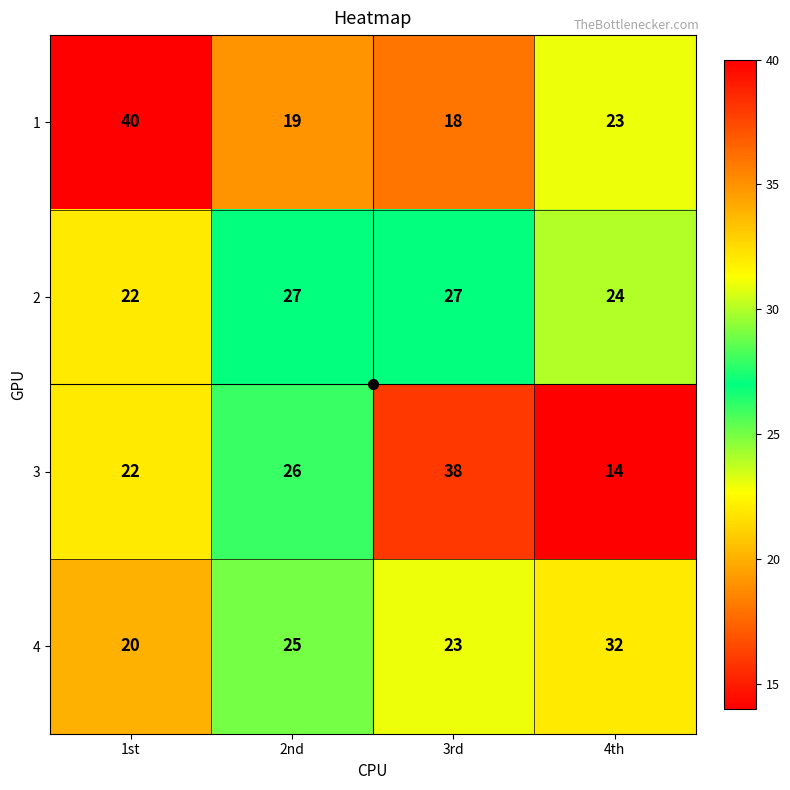

At which category is the sum across all series the highest?

3rd